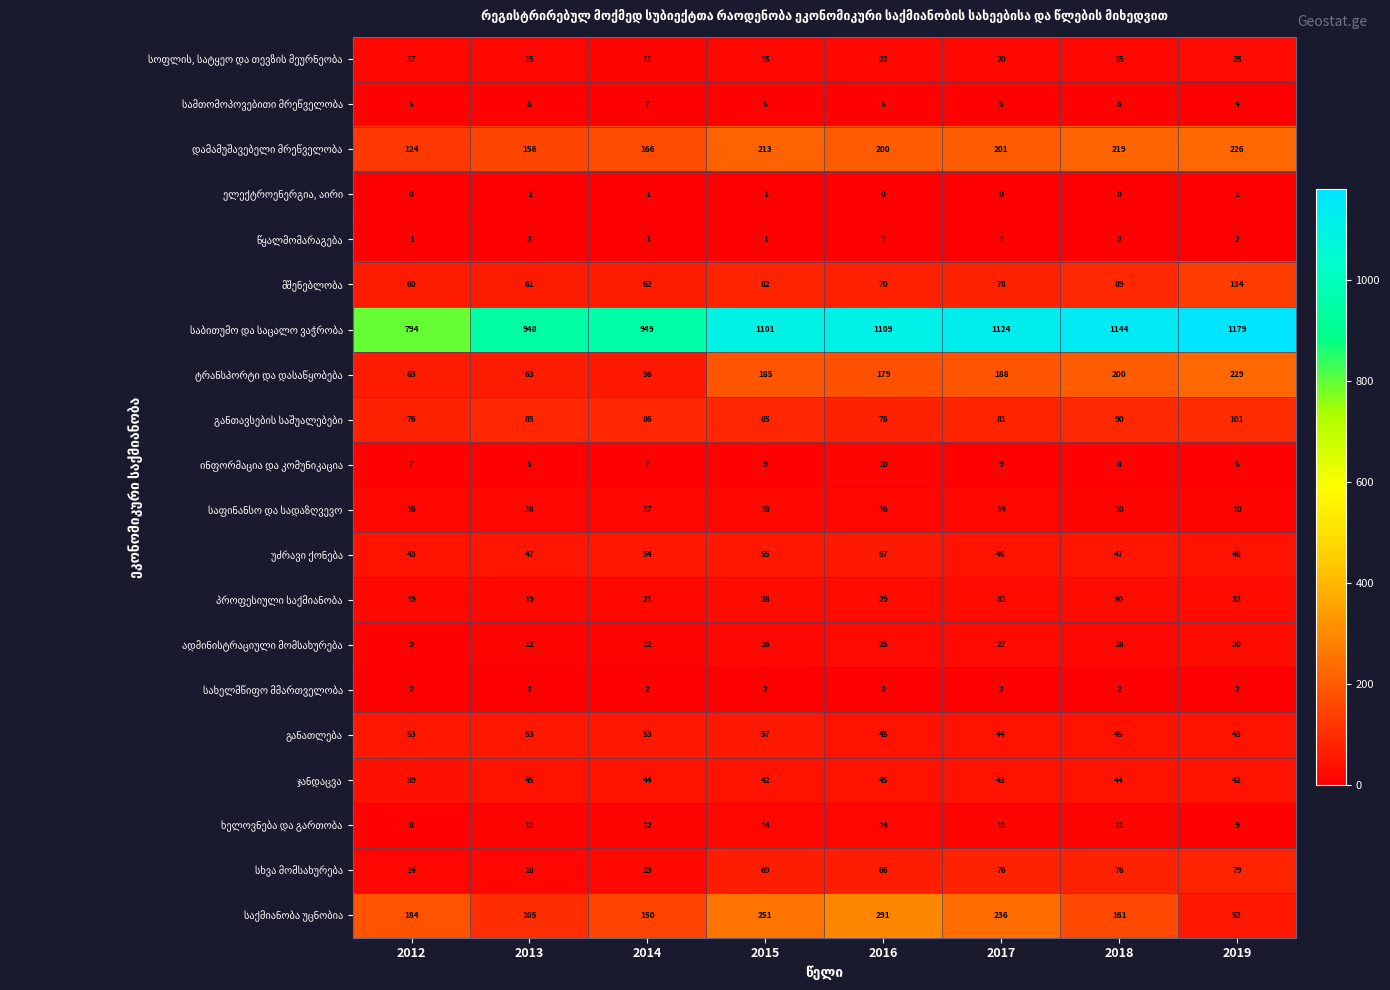

What is the total value across all series at 2013?

1672